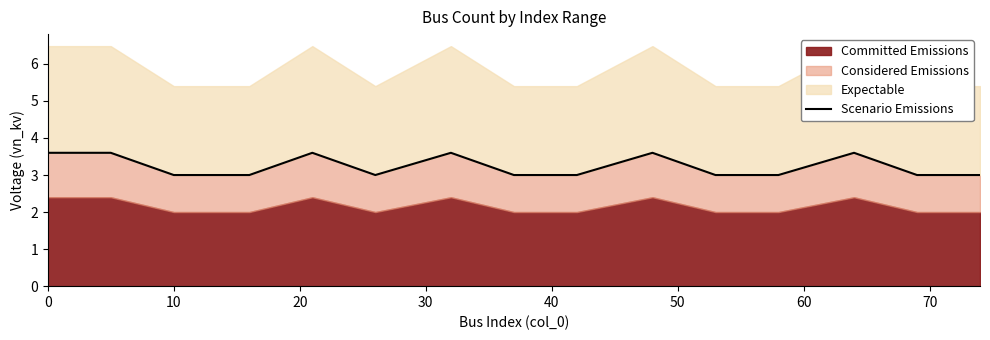

Reading left to right, transcribe all the data shown in this chart.

3.6	3.6	3.0	3.0	3.6	3.0	3.6	3.0	3.0	3.6	3.0	3.0	3.6	3.0	3.0